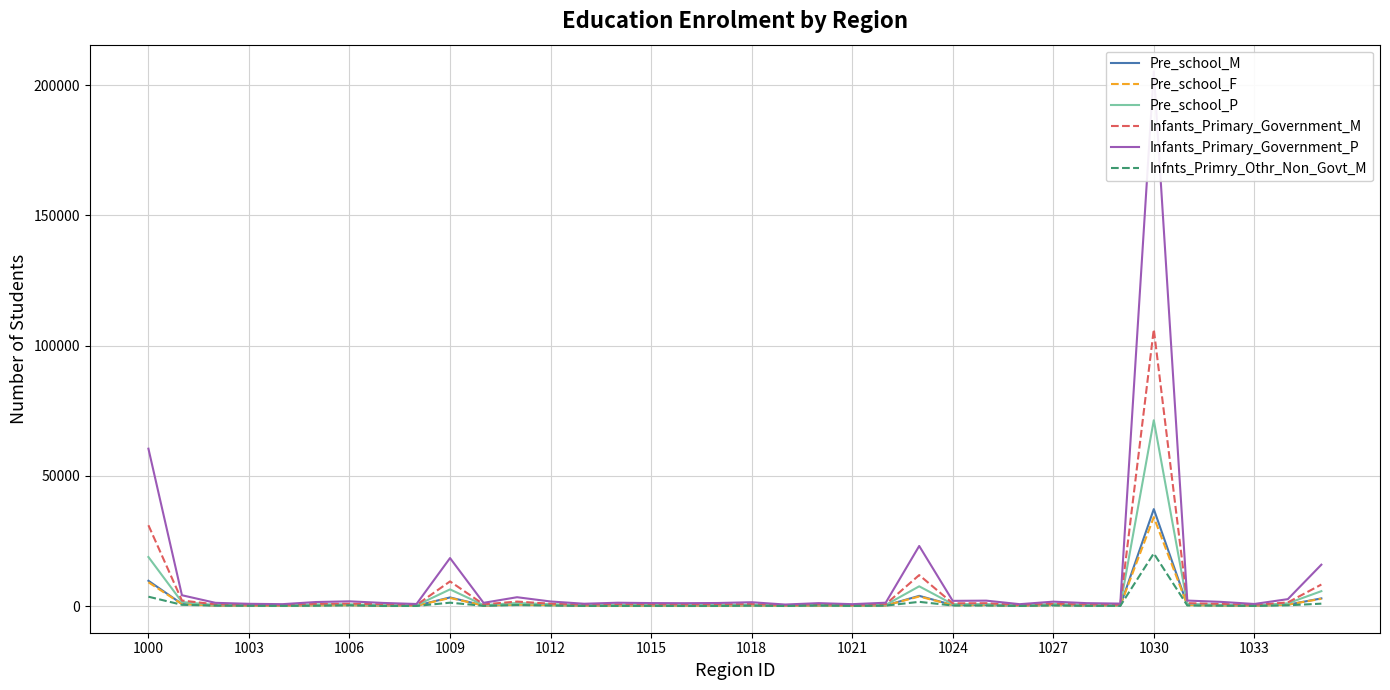

Is the value of Pre_school_M at 1012 greater than the value of Pre_school_F at 25?

No